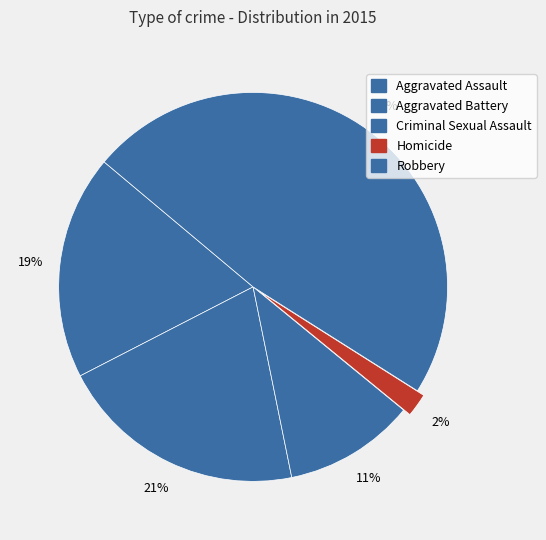

Is there a majority slice in this chart?

No